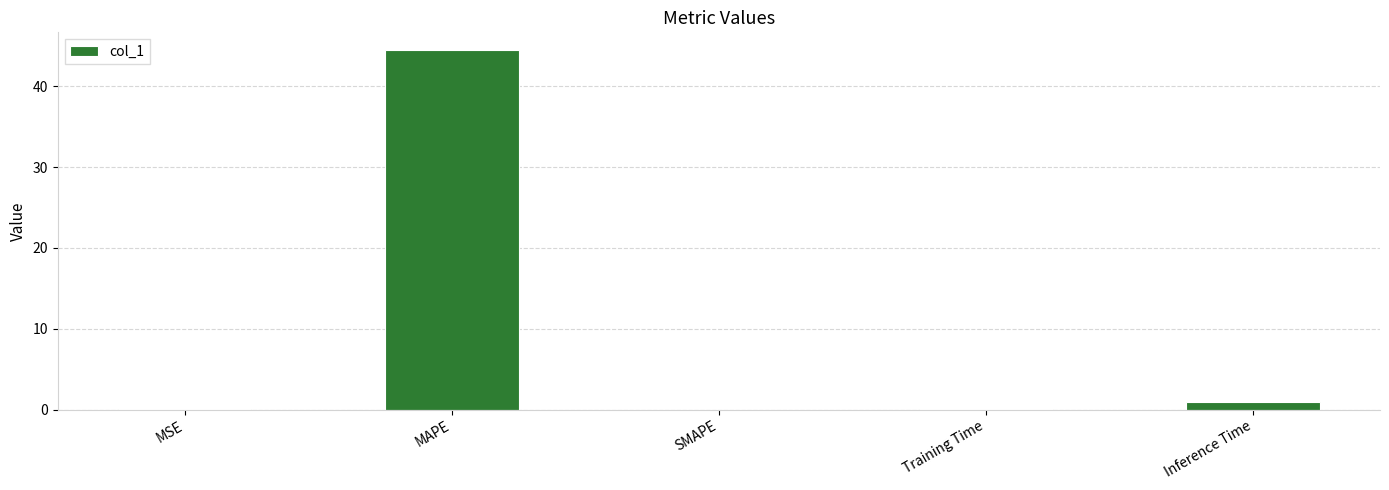

What is the approximate value at MAPE?

44.5